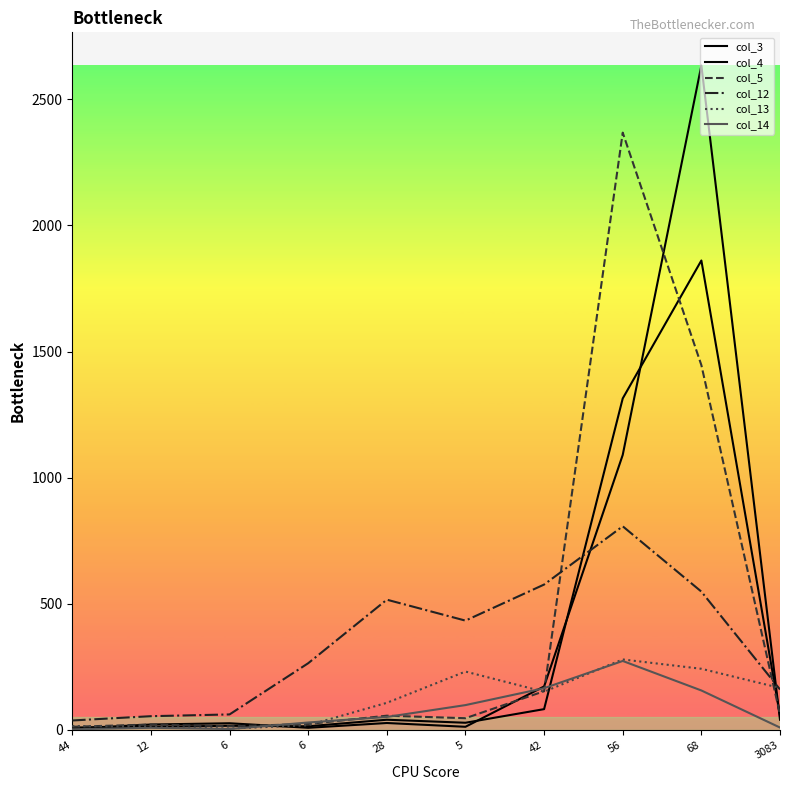

What is the label of the 1st point from the right?

3083